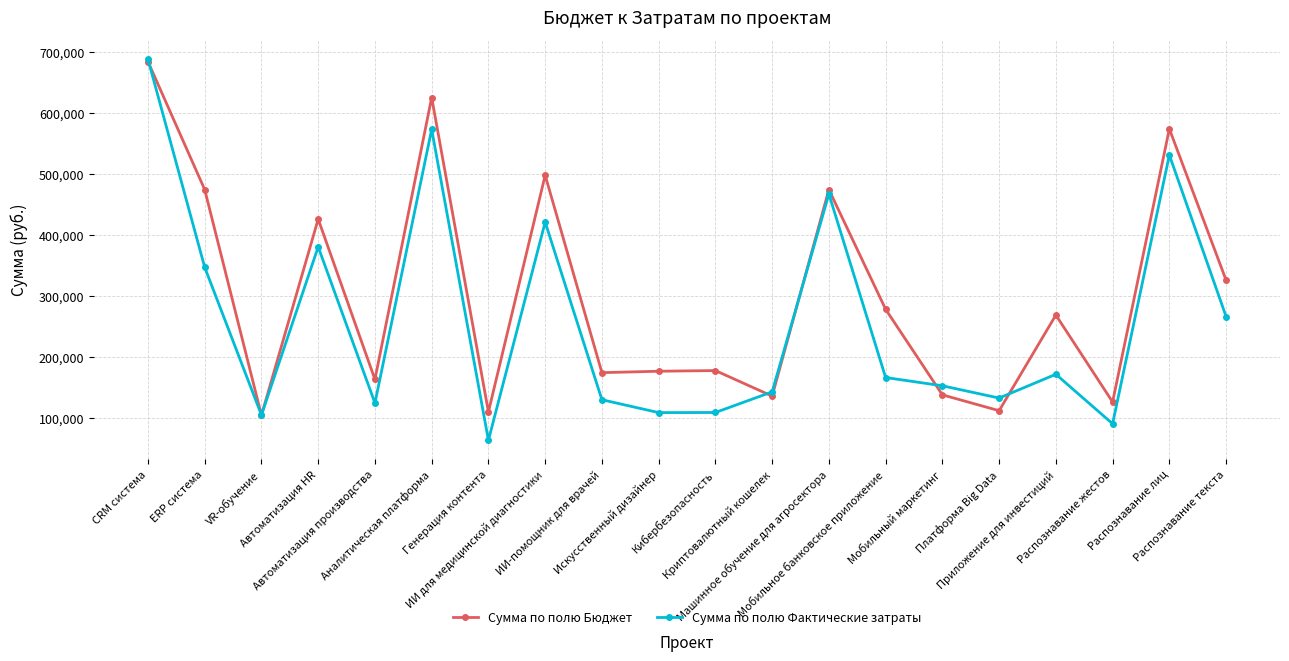

What is the smallest value displayed?

64345